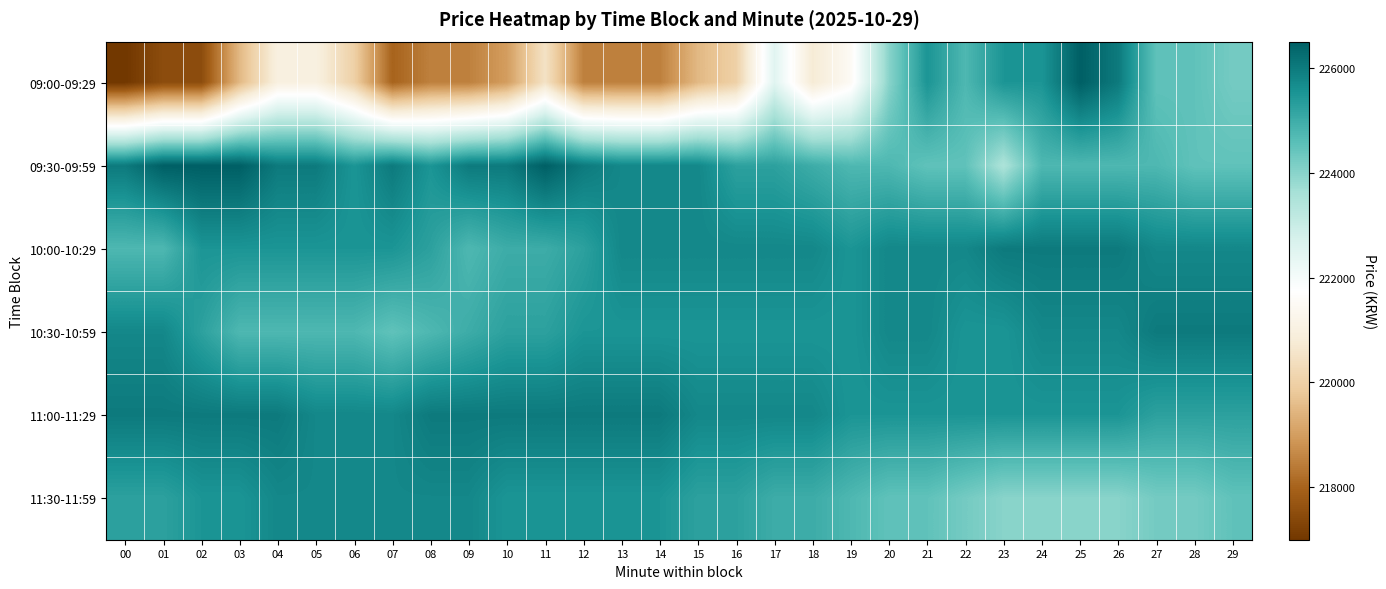

At which category is the sum across all series the highest?

25